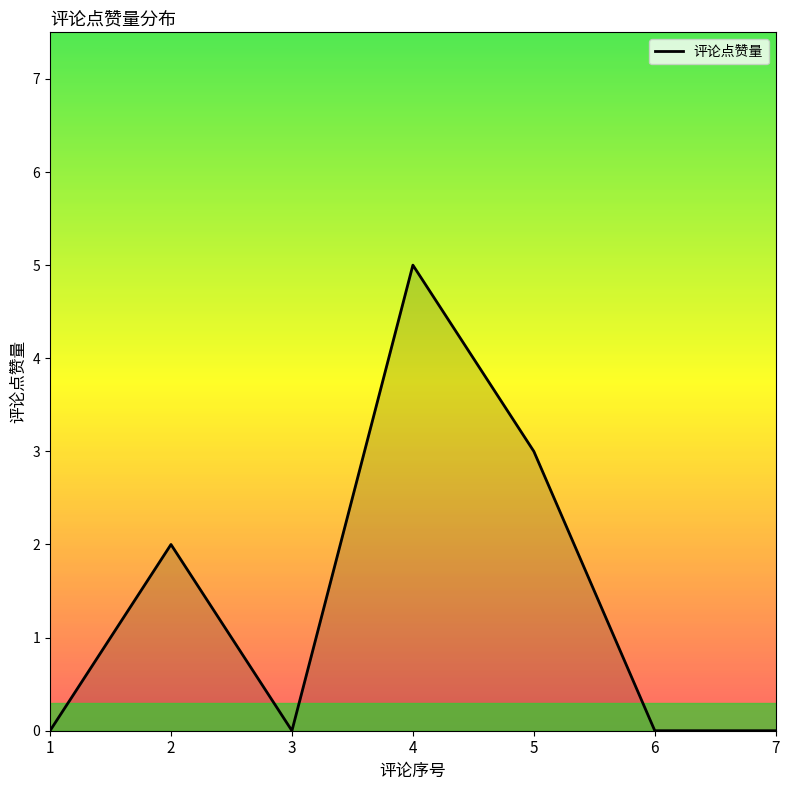

True or false: there are more than 0 points higher than both neighbors.

True